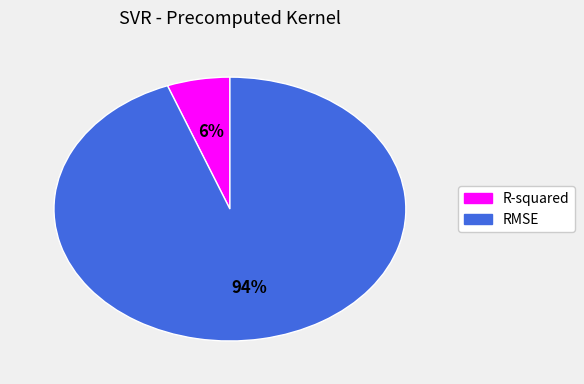

To the nearest percent, what is the average slice percentage?

50%